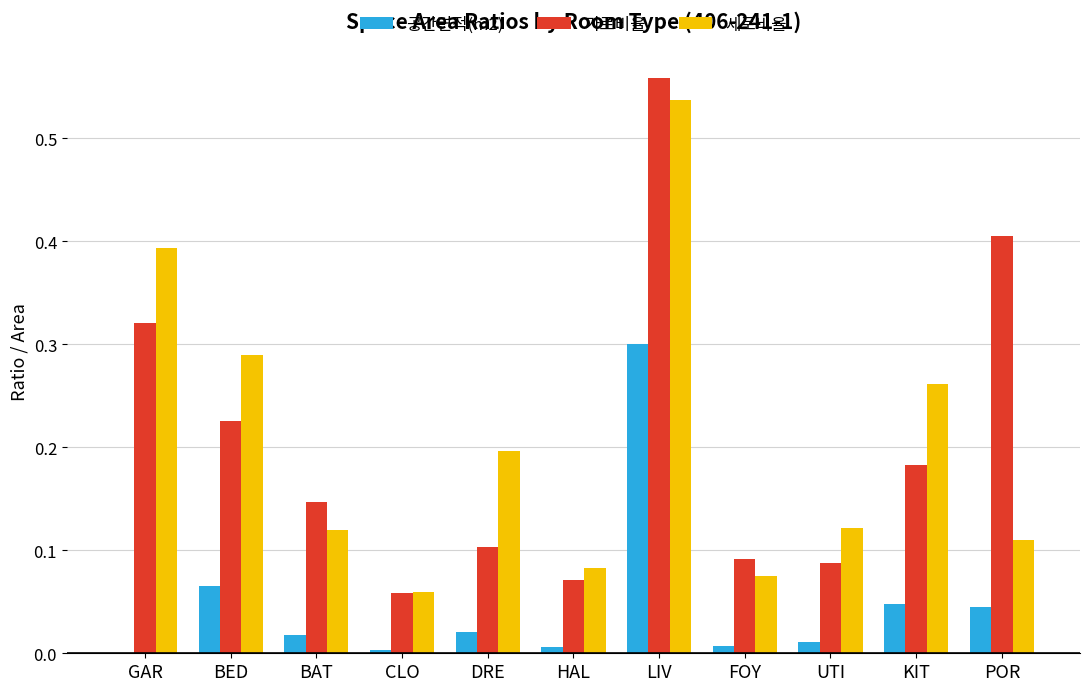

What is the sum of all 가로비율 values?

2.3